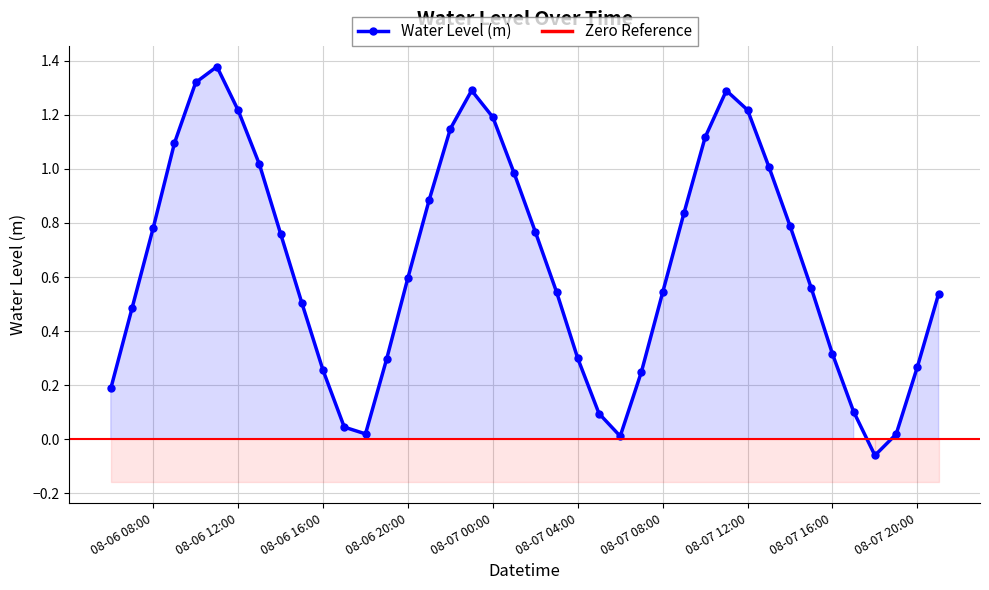

Between 2023-08-07 18:00:00 and 2023-08-07 02:00:00, which is larger?

2023-08-07 02:00:00